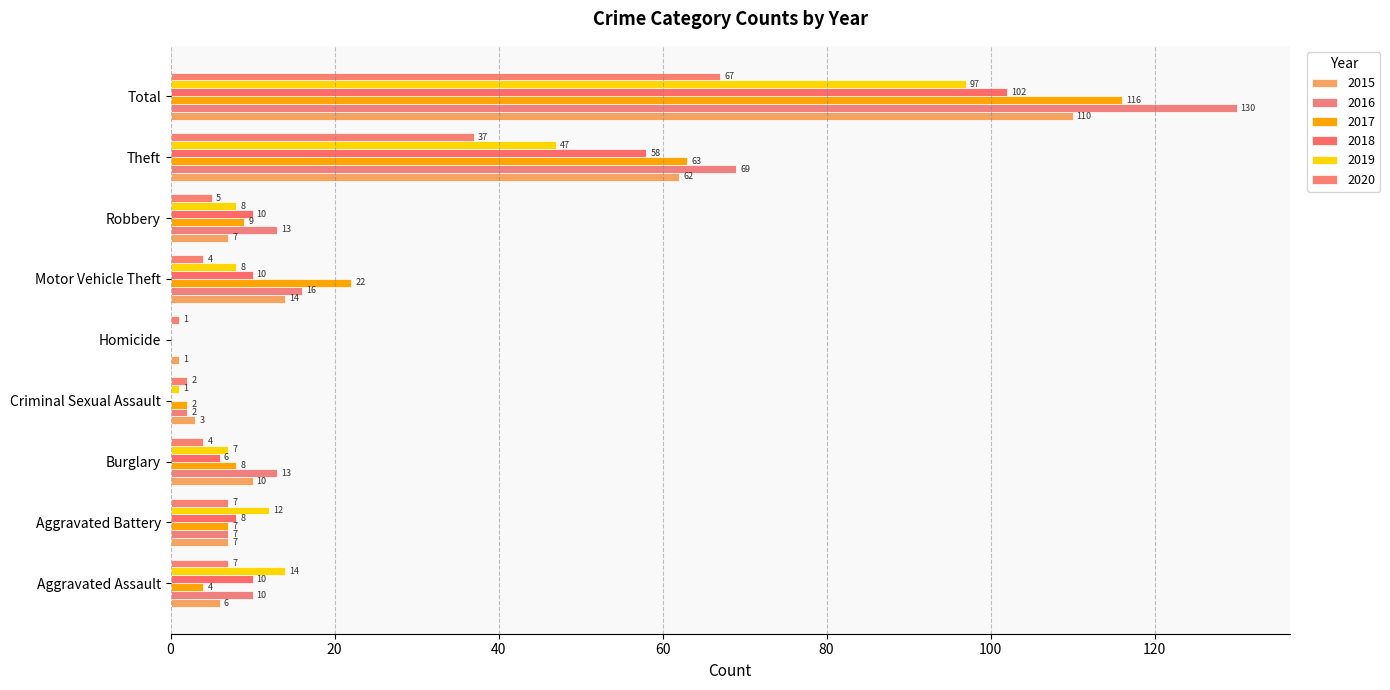

Which series has the largest total across all categories?

2016